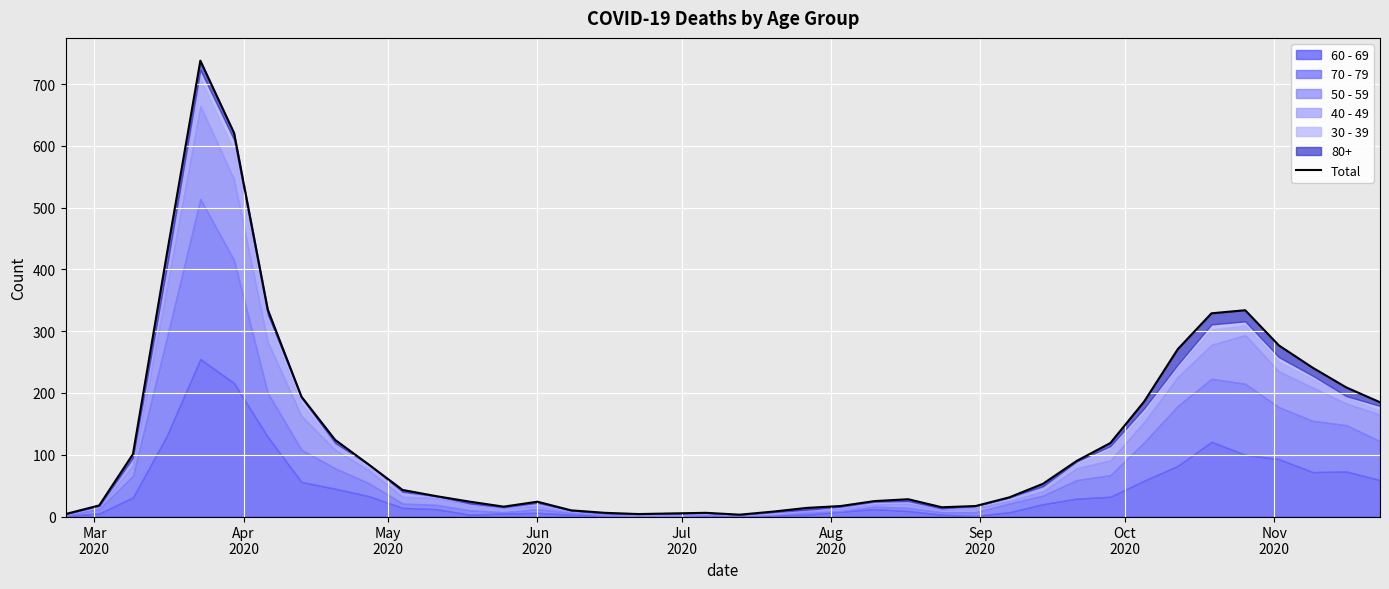

True or false: the data shows 16 at 15.

False